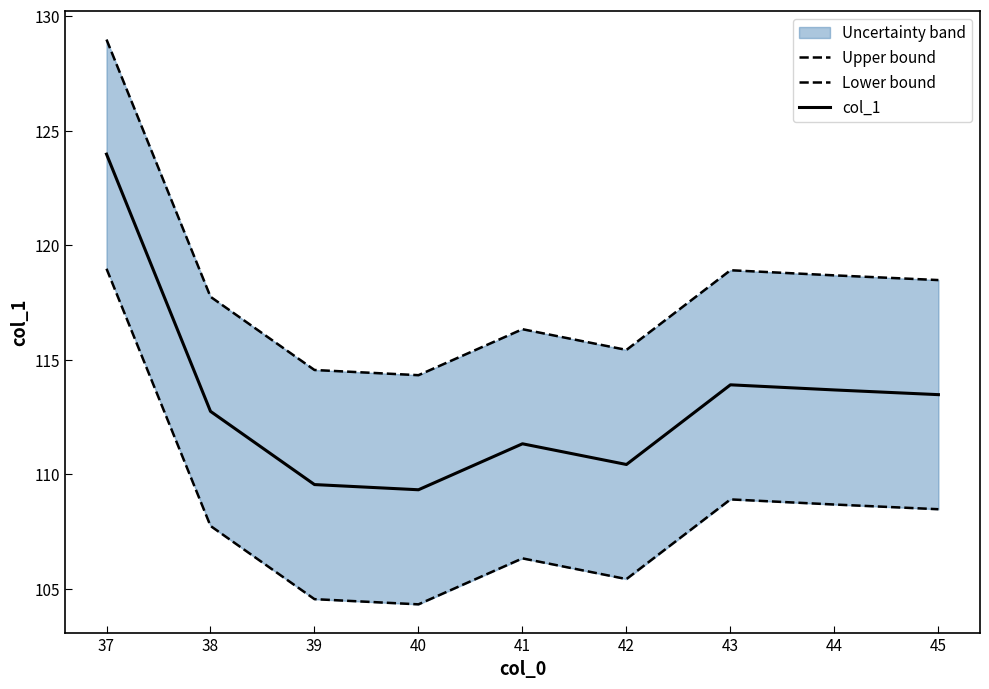

The col_1 series shows 111.3 at 41. True or false?

True